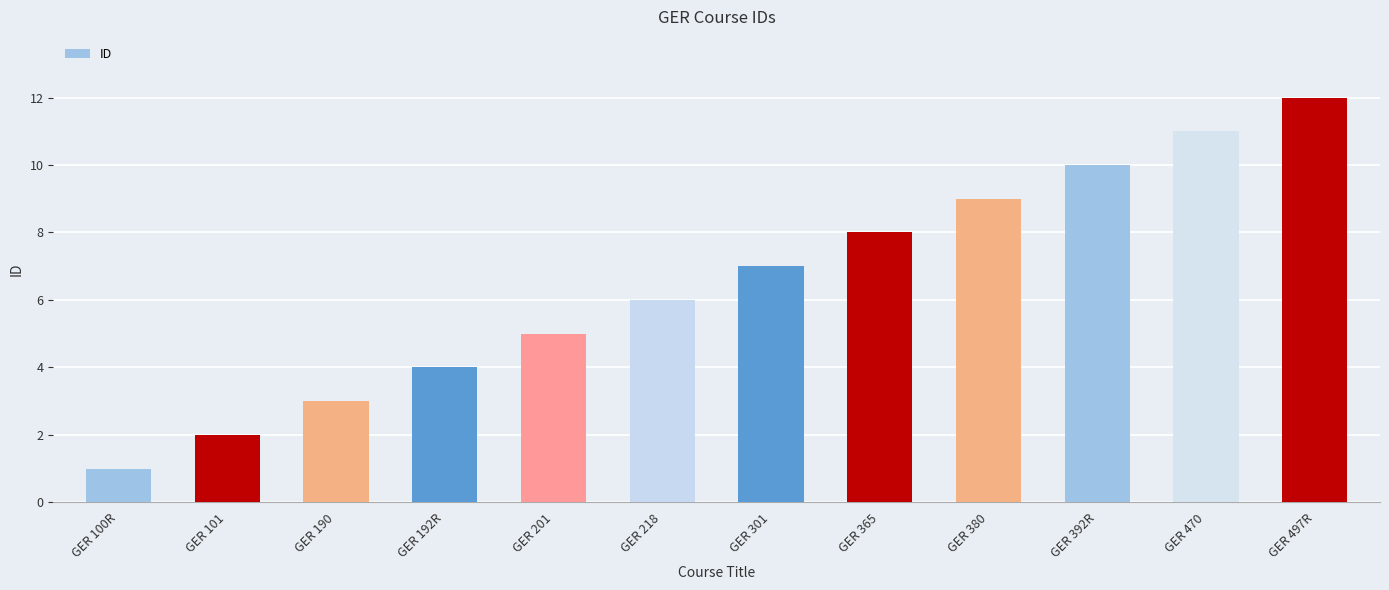

What is the smallest value displayed?

1